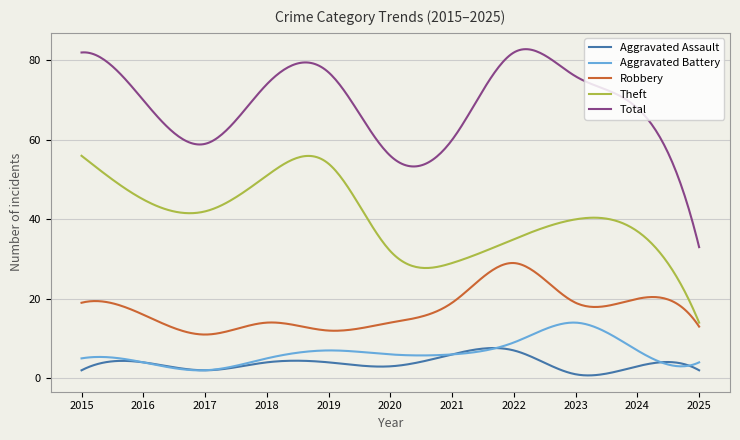

What is the difference between the second highest and minimum values in the Aggravated Assault series?

6.9